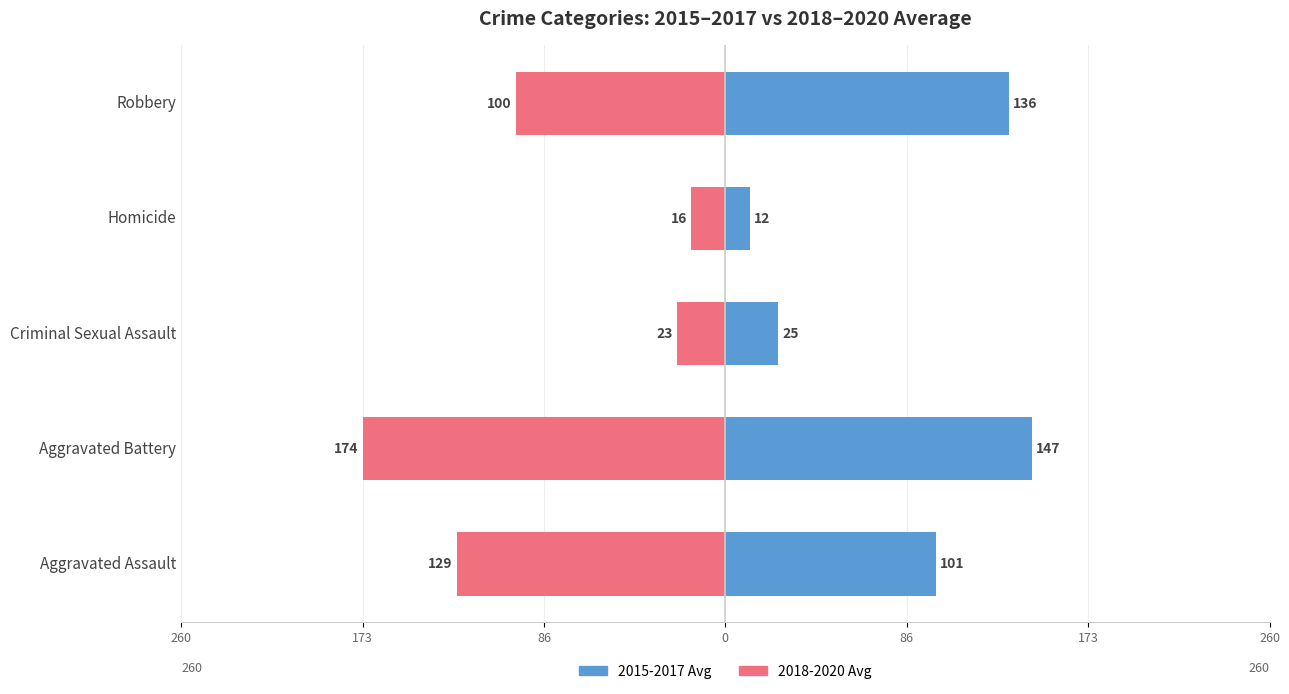

What is the highest value of the 2018-2020 Avg series?

-16.3